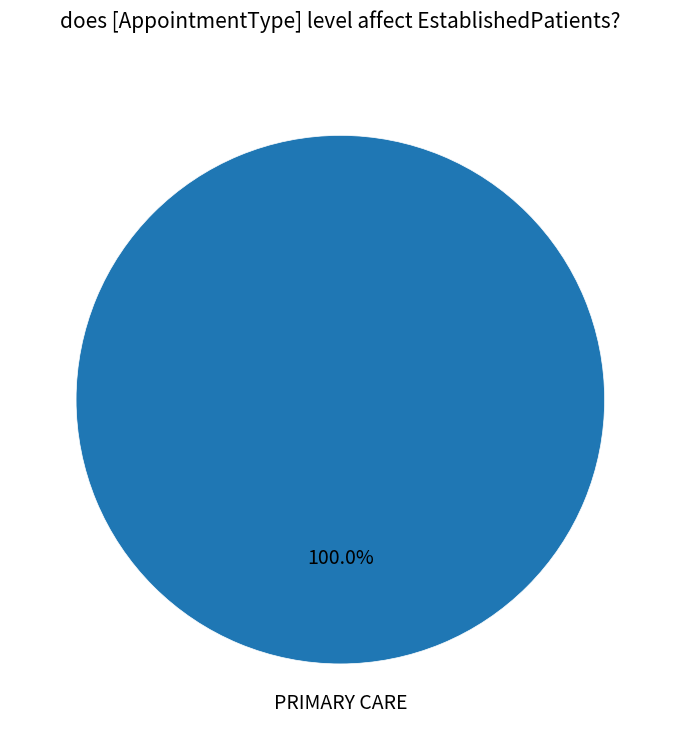

Does PRIMARY CARE represent more than half of the total?

Yes